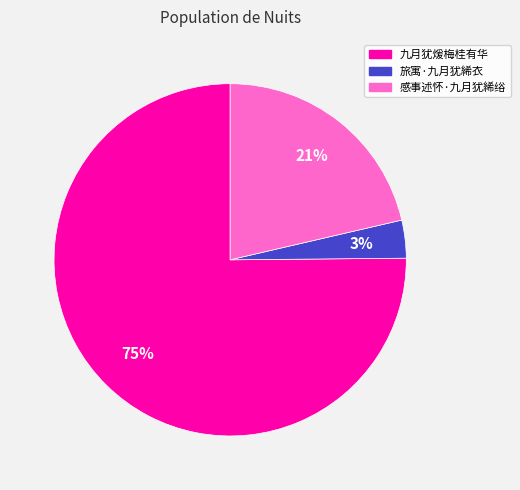

Count the number of slices in the pie.

3